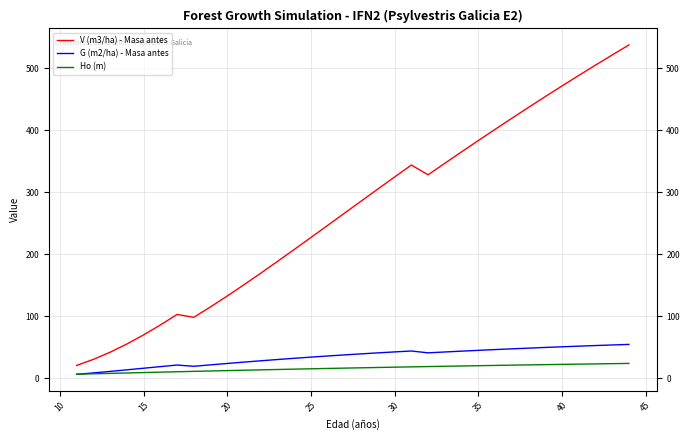

Which series ends up on top after the final intersection of Ho (m) and G (m2/ha) - Masa antes?

G (m2/ha) - Masa antes